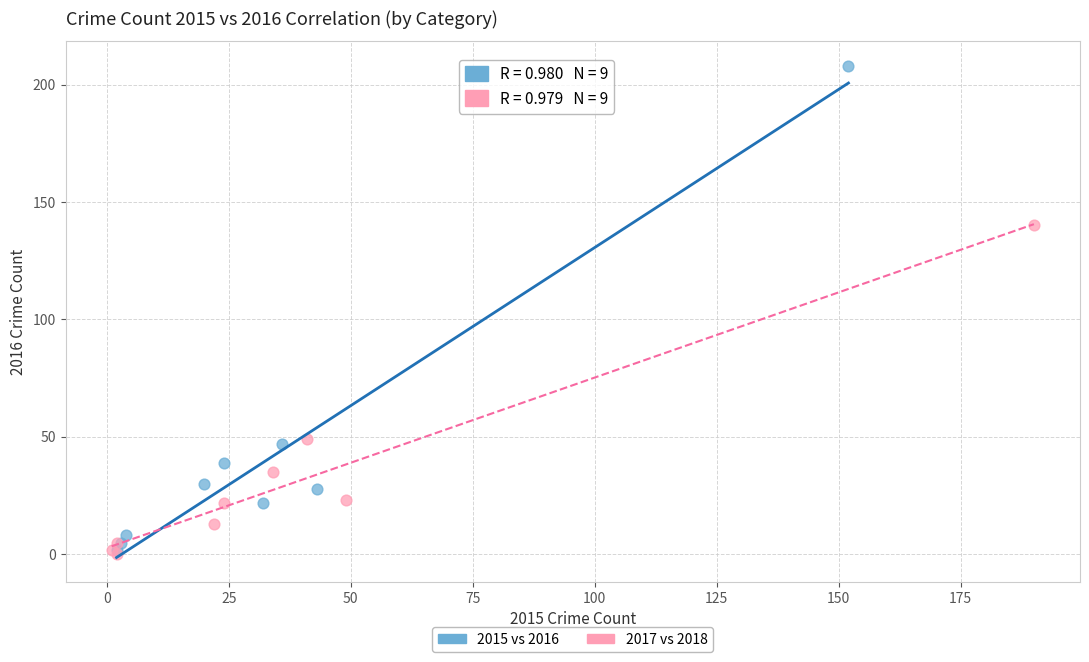

Which series contains the lowest Y value?

2017 vs 2018